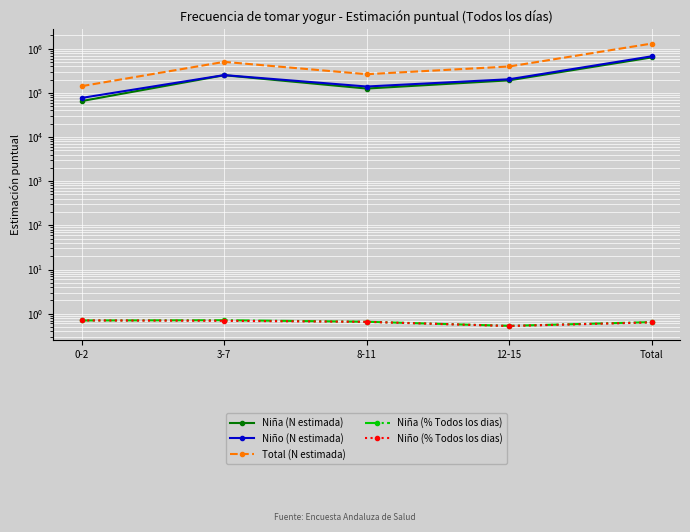

What is the approximate value of Niña (% Todos los dias) at Total?

0.6